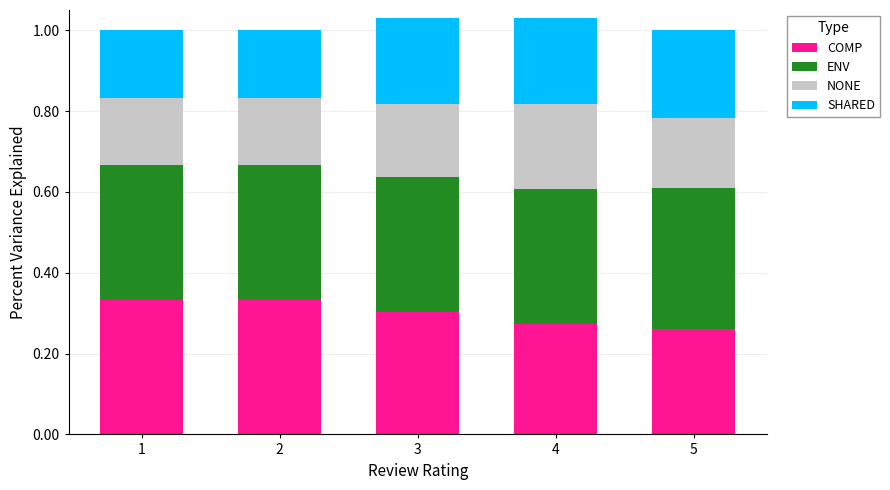

What is the total value across all series at 4?

1.0